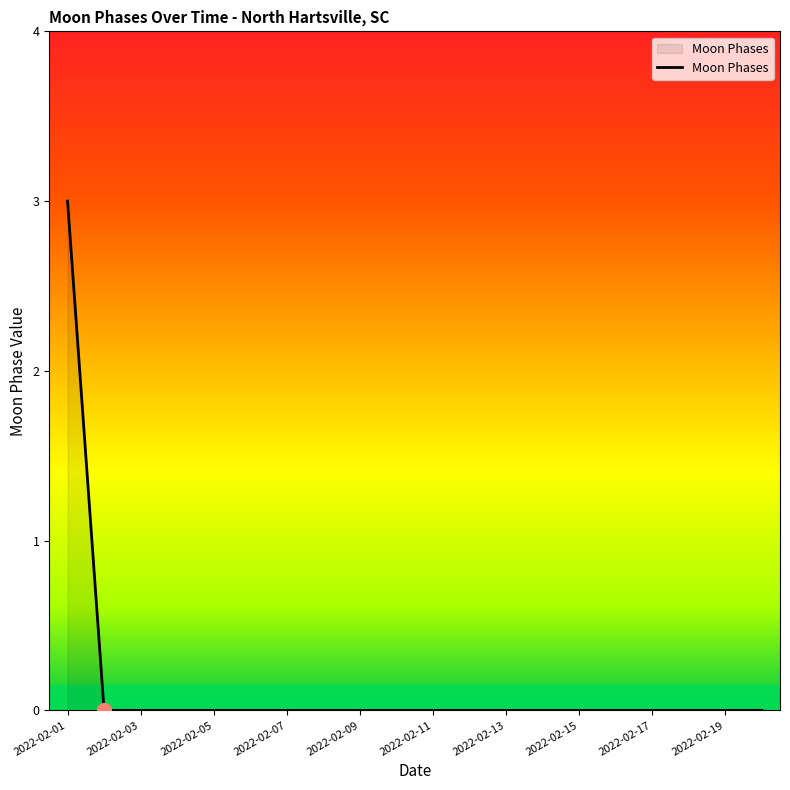

What is the maximum value shown in the chart?

3